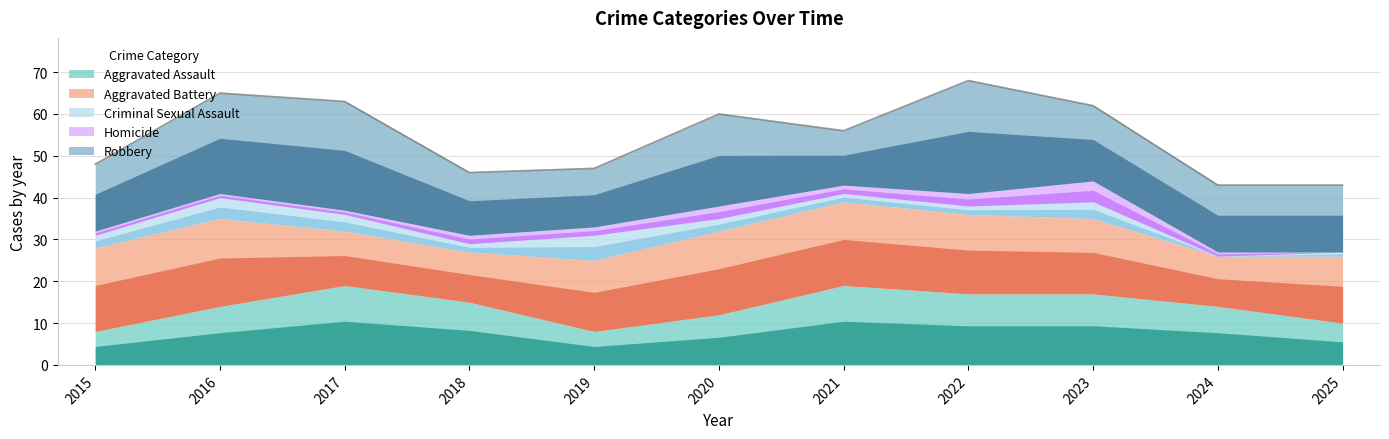

Reading left to right, transcribe all the data shown in this chart.

Aggravated Assault: 8	14	19	15	8	12	19	17	17	14	10
Aggravated Battery: 20	21	13	12	17	20	20	19	18	12	16
Criminal Sexual Assault: 3	5	4	2	6	3	2	2	4	0	1
Homicide: 1	1	1	2	2	3	2	3	5	1	0
Robbery: 16	24	26	15	14	22	13	27	18	16	16